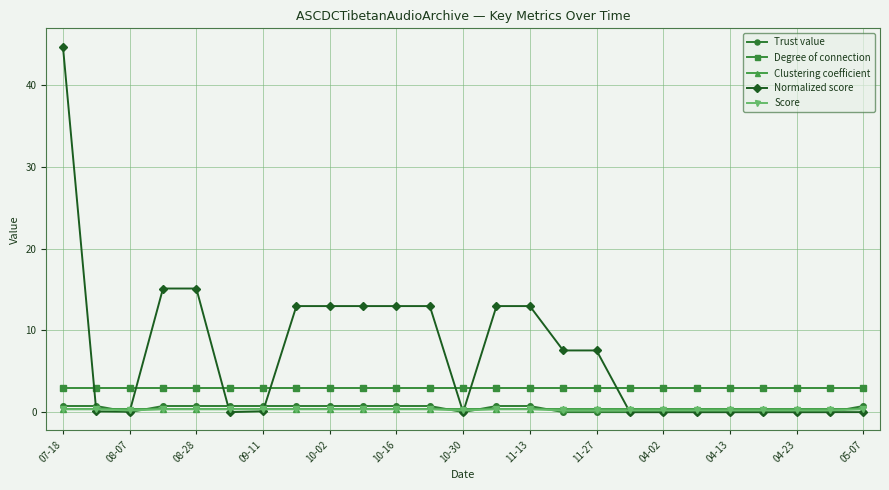

At how many categories does at least one series exceed 14?

3